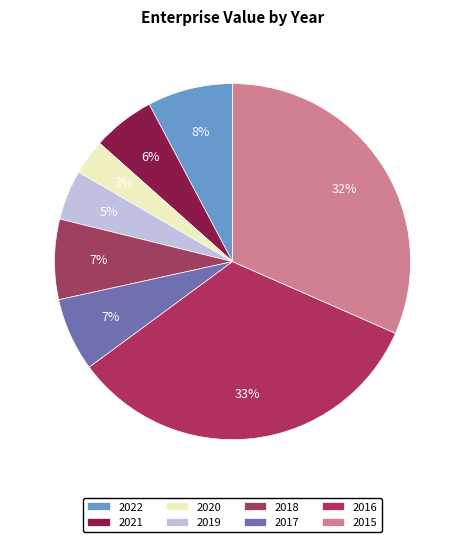

To the nearest percent, what is the difference between the 2016 and 2020 slice percentages?

30%